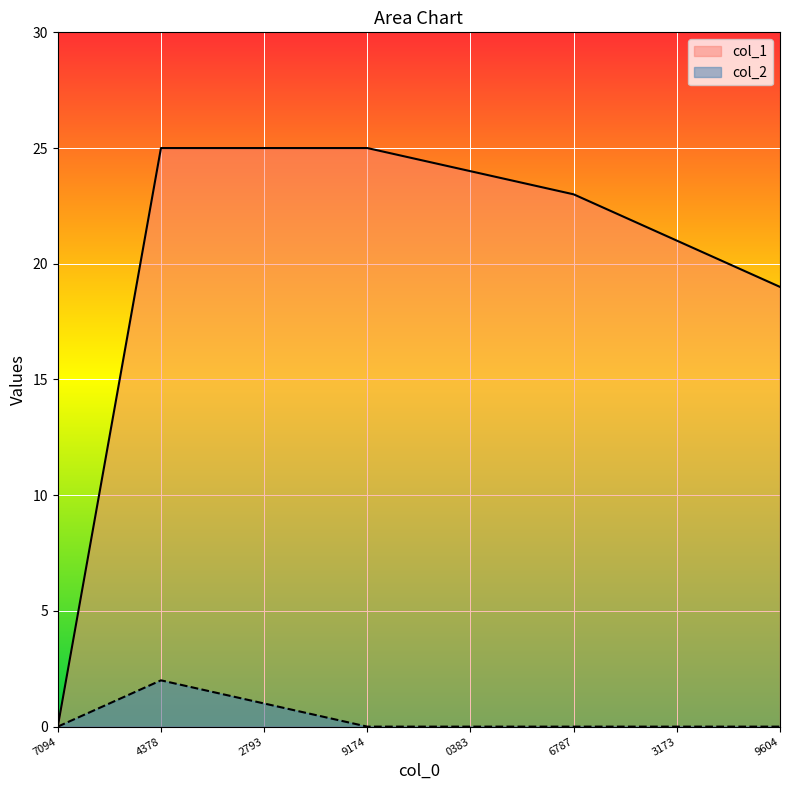

Where is the first local maximum for col_2?

4378